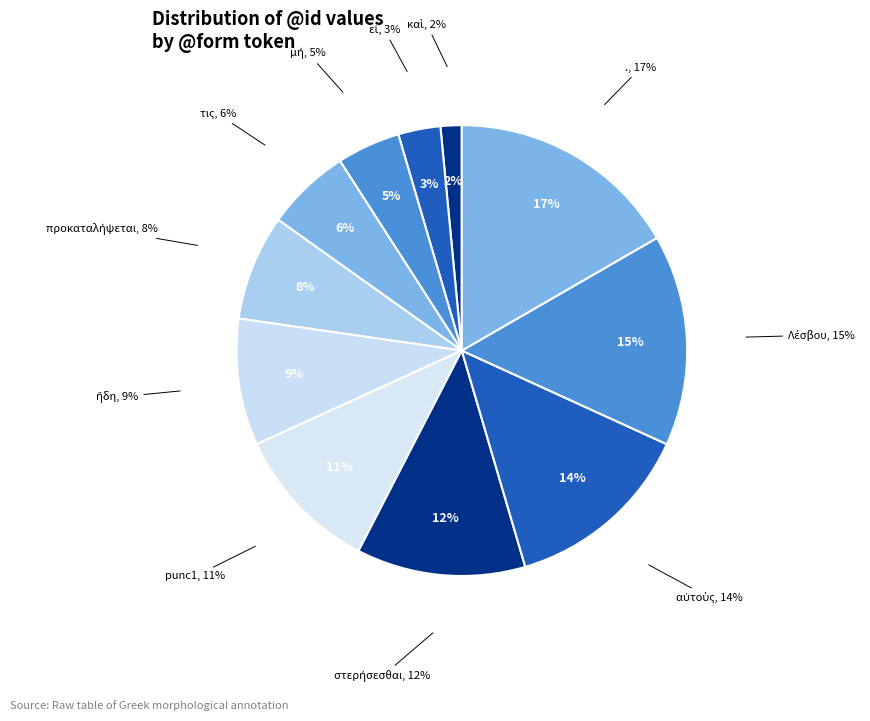

Is the sum of στερήσεσθαι and ἤδη greater than half?

No